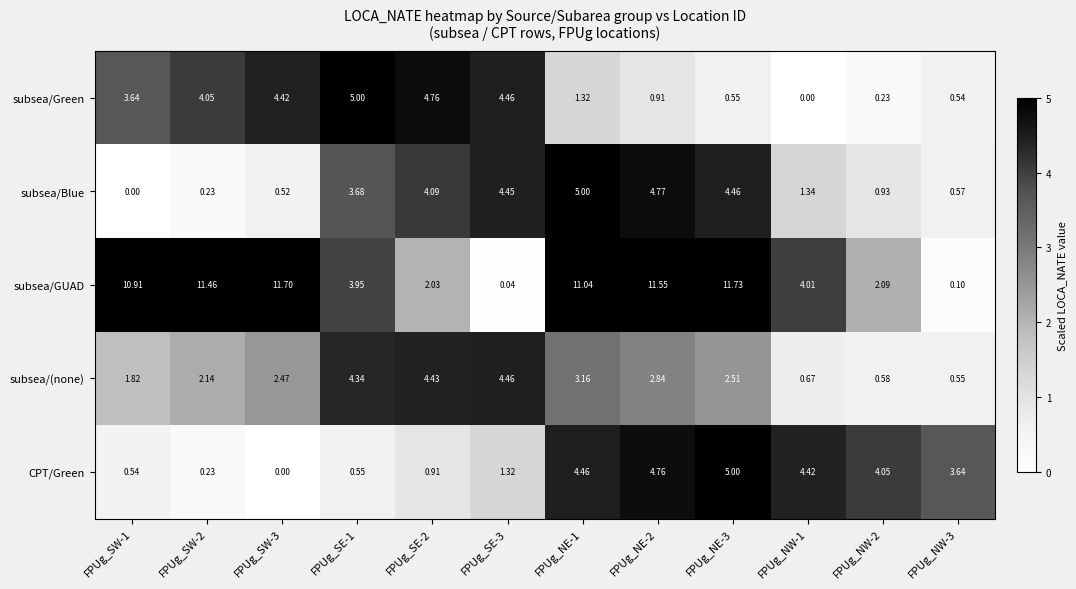

Between FPUg_SW-2 and FPUg_NW-3, which series saw the biggest shift?

subsea/GUAD